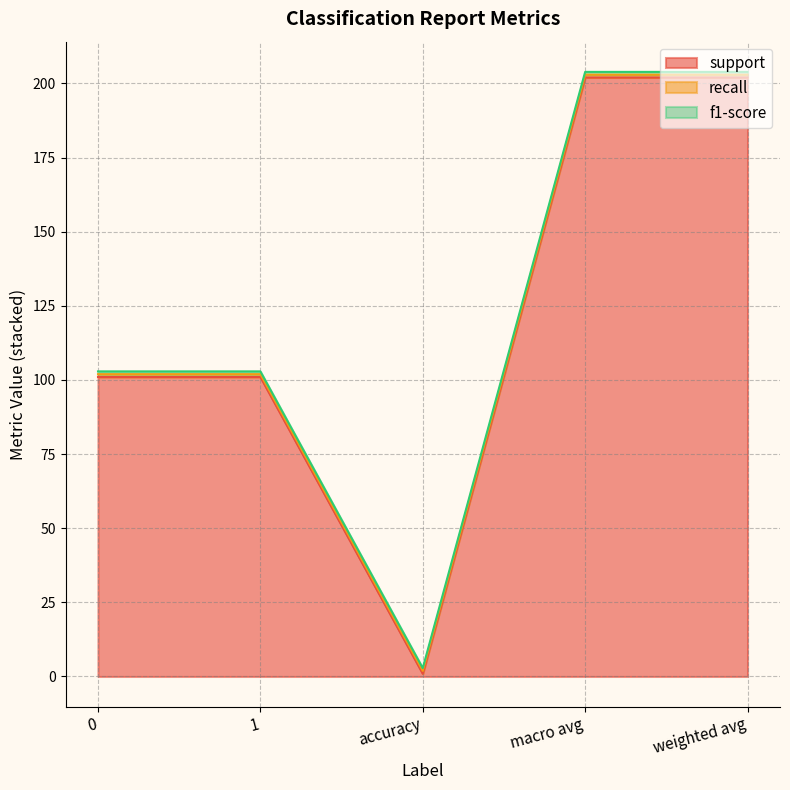

What position from the left is 1?

2